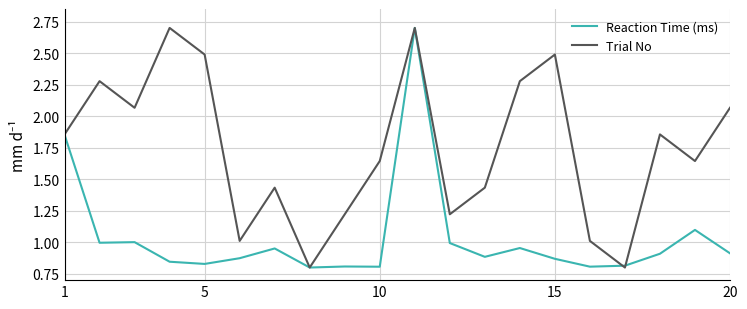

What is the maximum value shown in the chart?

2.7